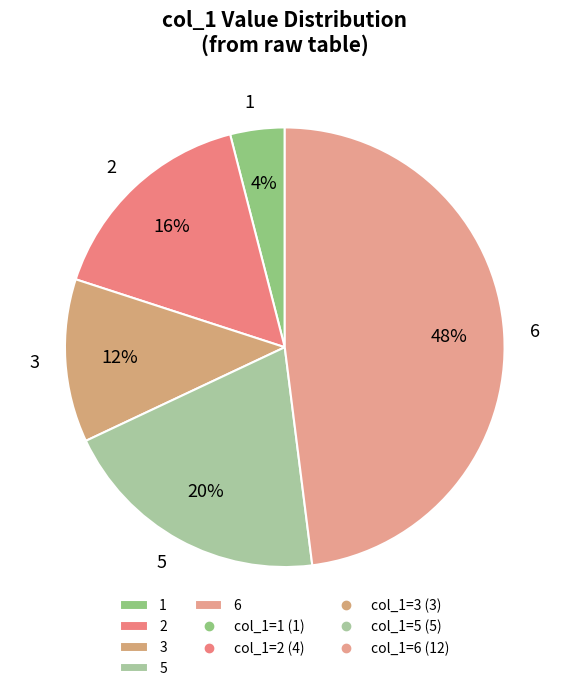

How many slices are in this pie chart?

5